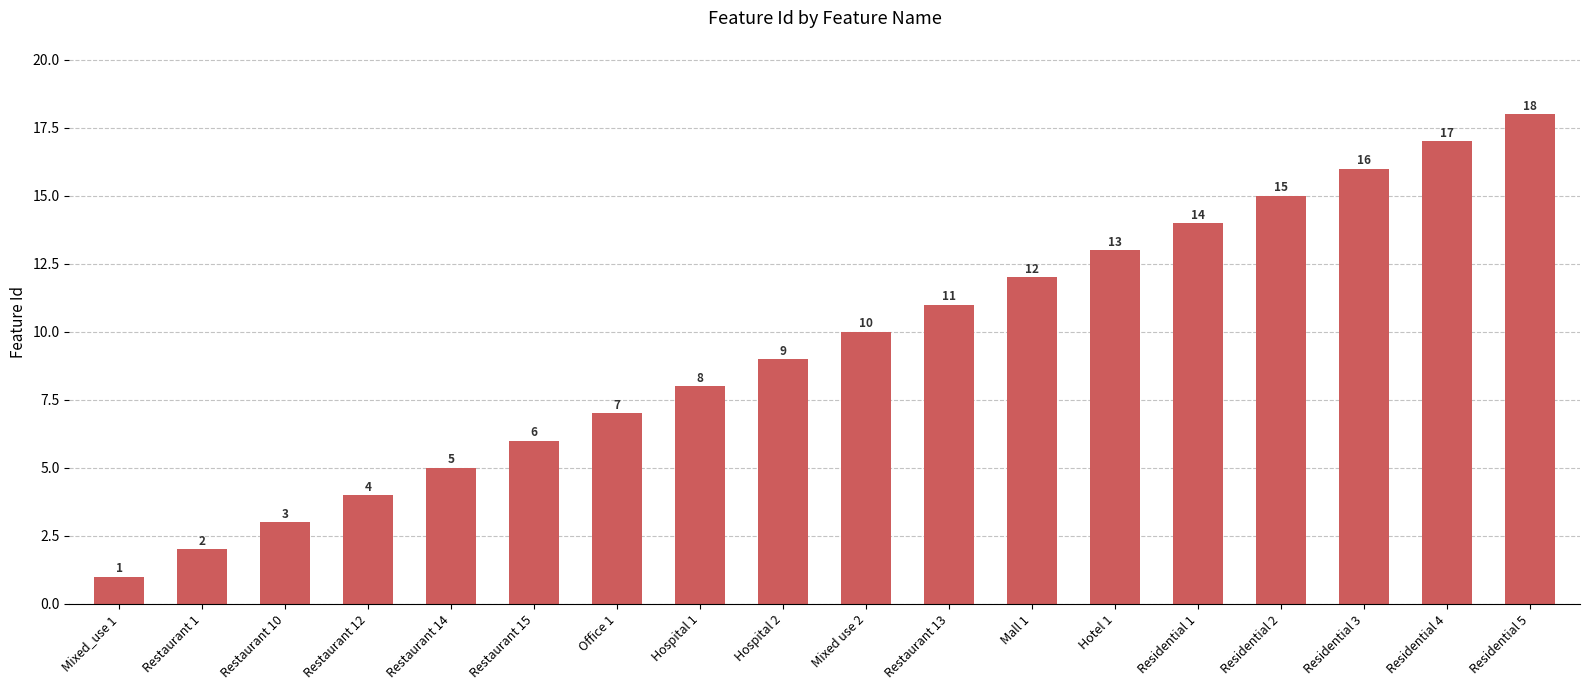

Rank the categories by value from lowest to highest.

Mixed_use 1, Restaurant 1, Restaurant 10, Restaurant 12, Restaurant 14, Restaurant 15, Office 1, Hospital 1, Hospital 2, Mixed use 2, Restaurant 13, Mall 1, Hotel 1, Residential 1, Residential 2, Residential 3, Residential 4, Residential 5